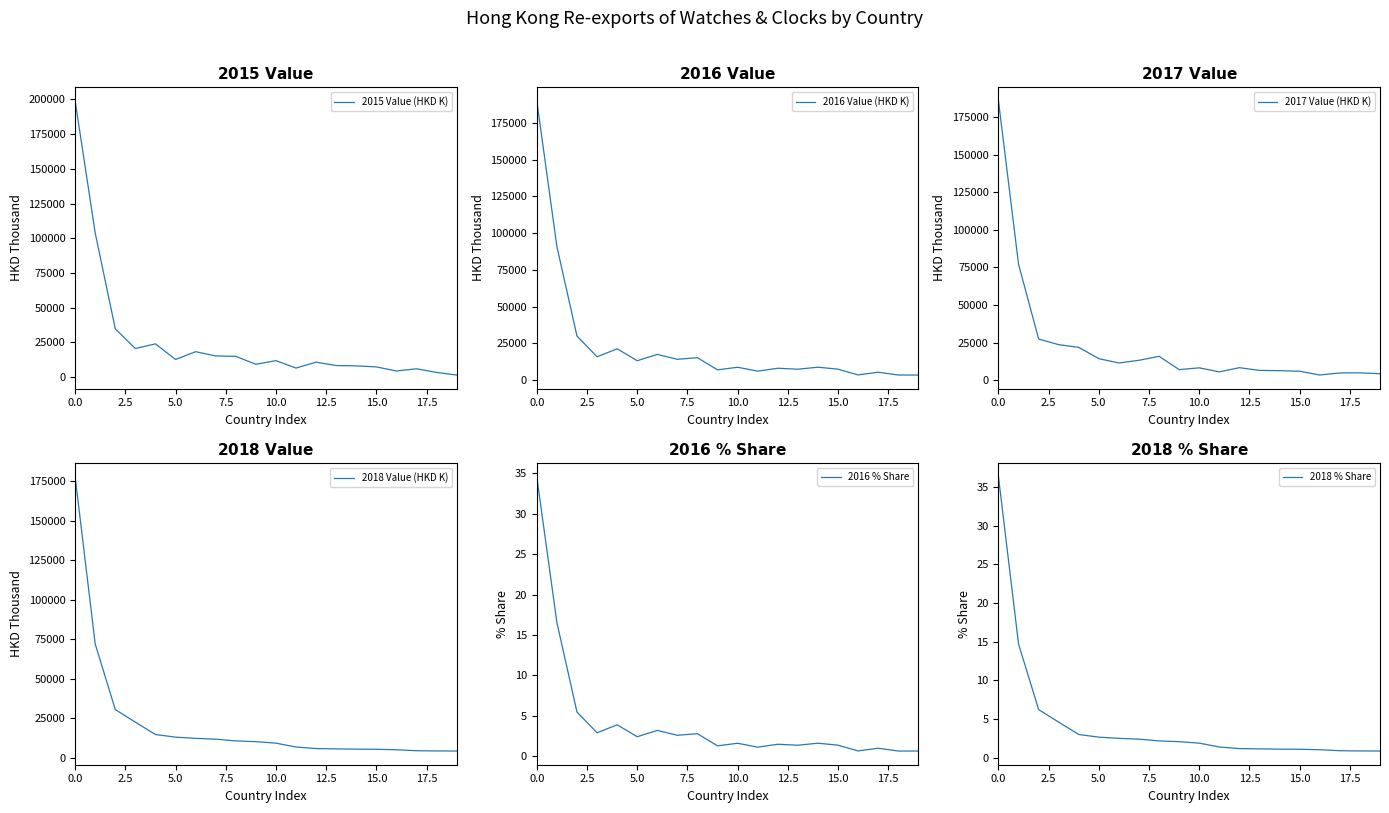

What is the lowest value of the 2018 Value (HKD K) series?

4248.8